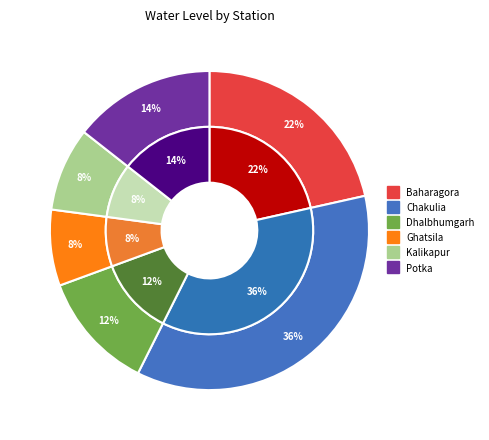

How much of the chart is everything except Kalikapur?

91.5%